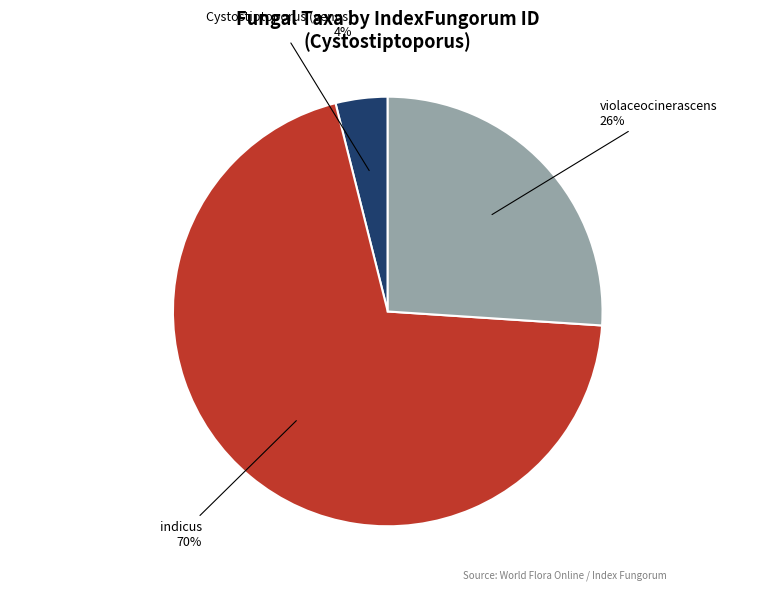

Count the number of slices in the pie.

3